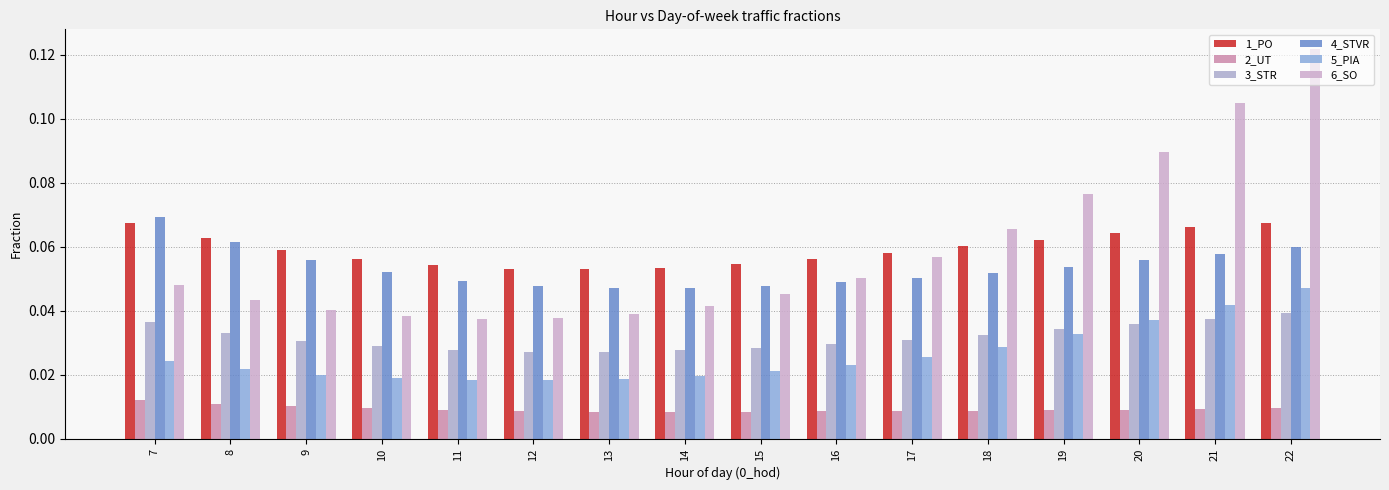

Count the number of data series in this chart.

6